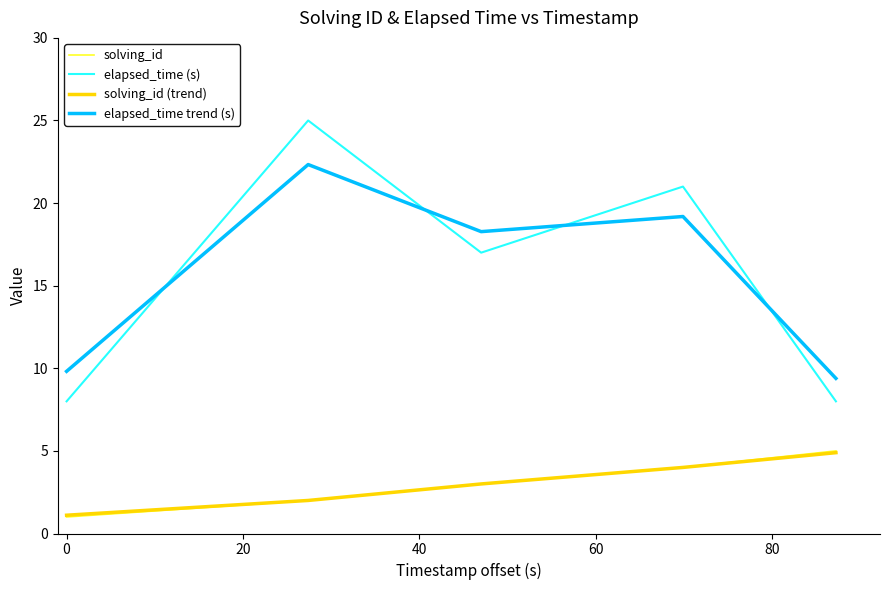

What is the smallest value displayed?

1.0